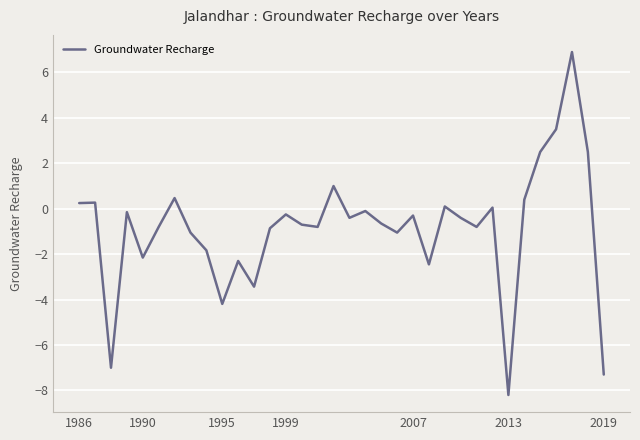

How many lines are shown in the chart?

1